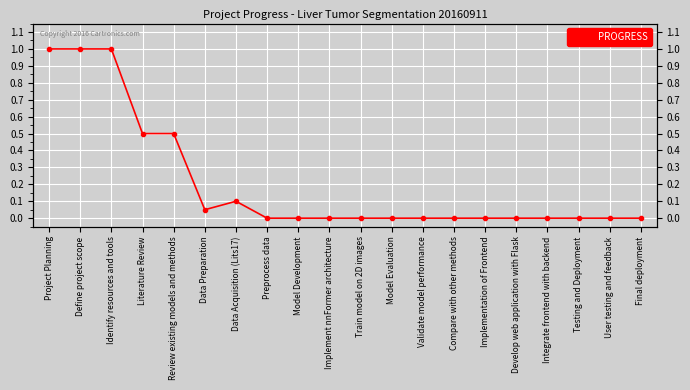

Which label corresponds to the smallest value in the chart?

Preprocess data